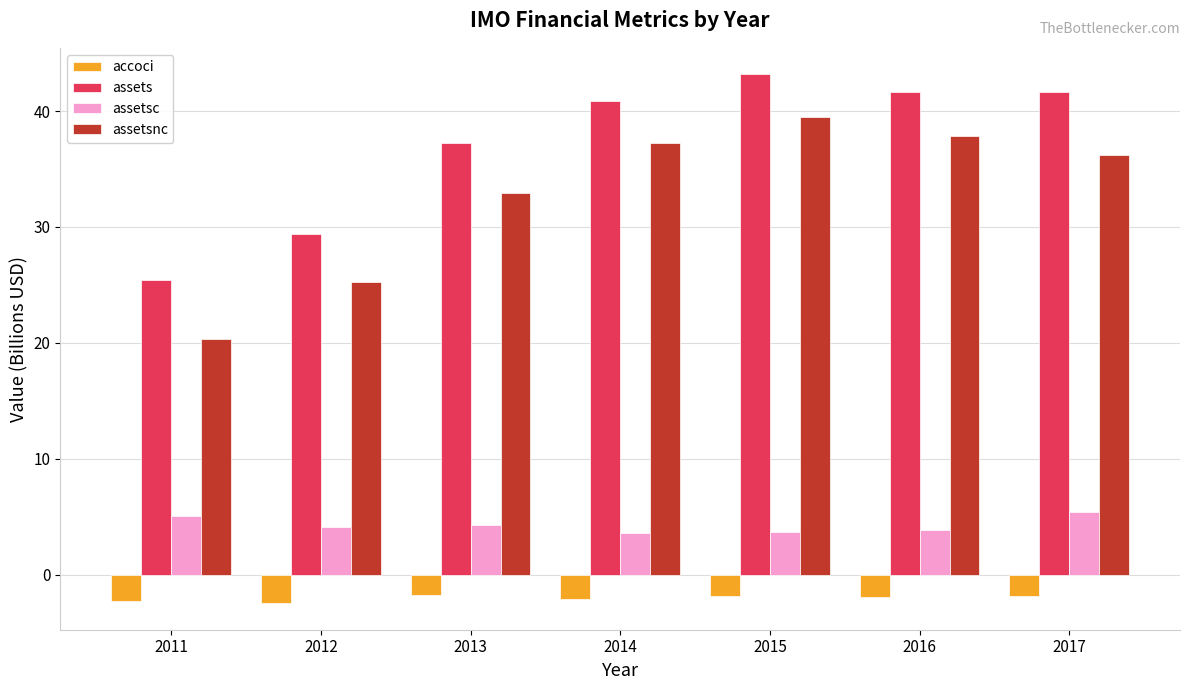

What are all the series names shown in the legend?

accoci, assets, assetsc, assetsnc